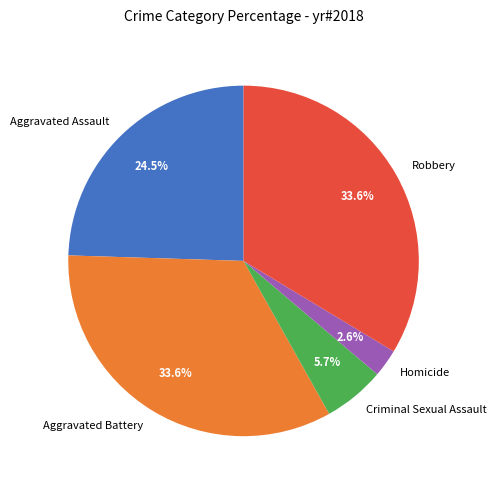

How much of the chart is everything except Criminal Sexual Assault?

94.3%